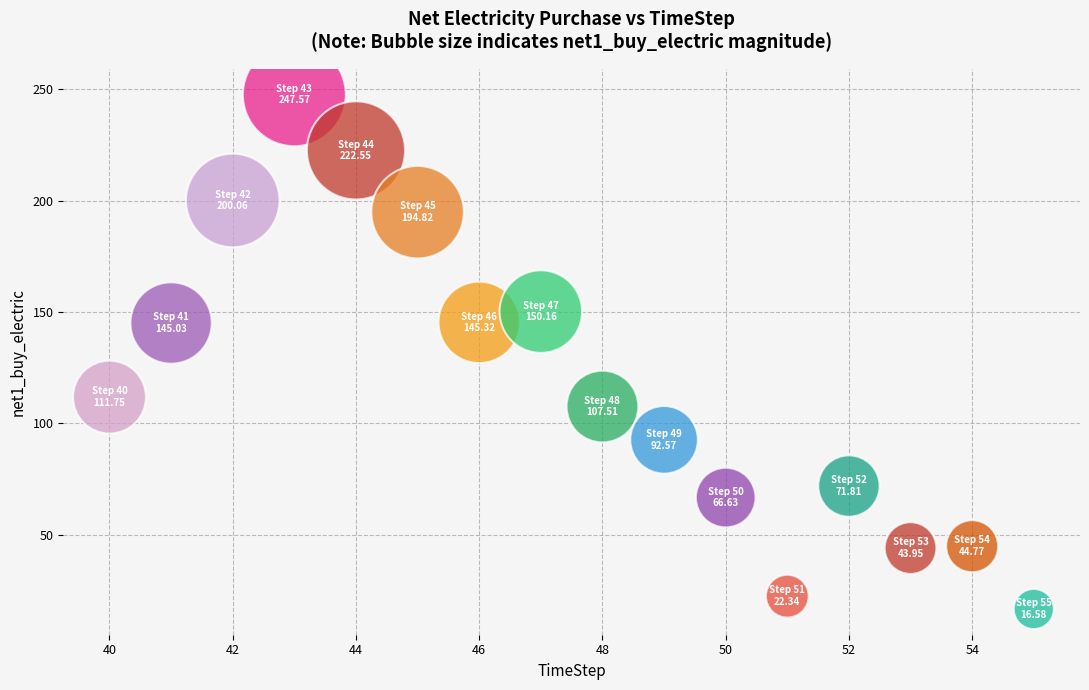

What is the range of Y values (max minus min)?

231.0